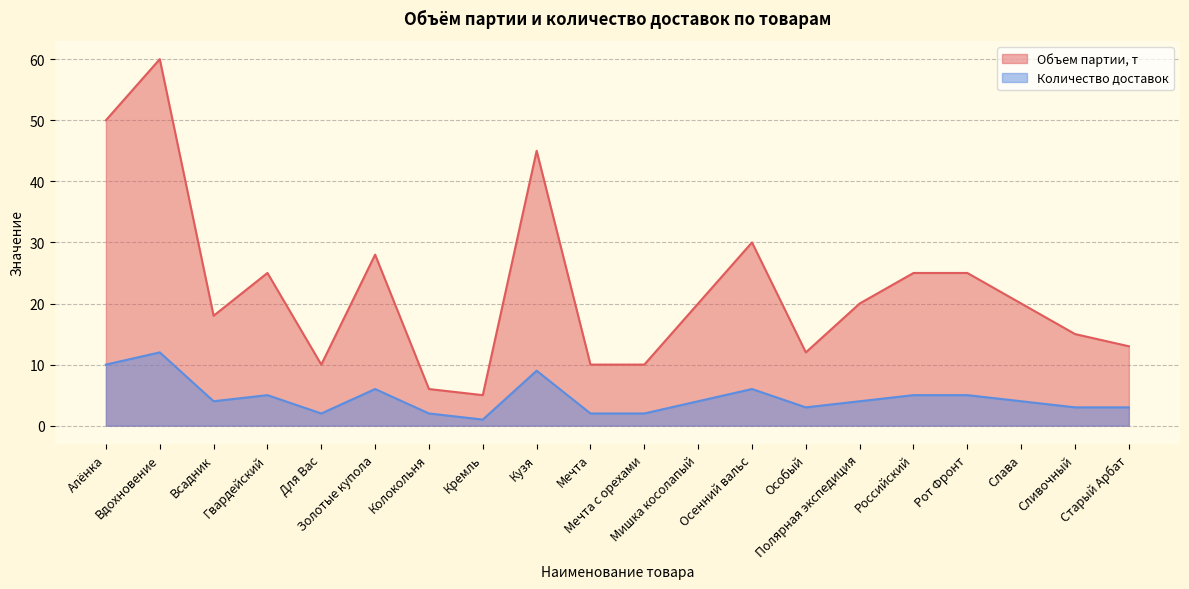

What is the label of the 18th point from the right?

Всадник